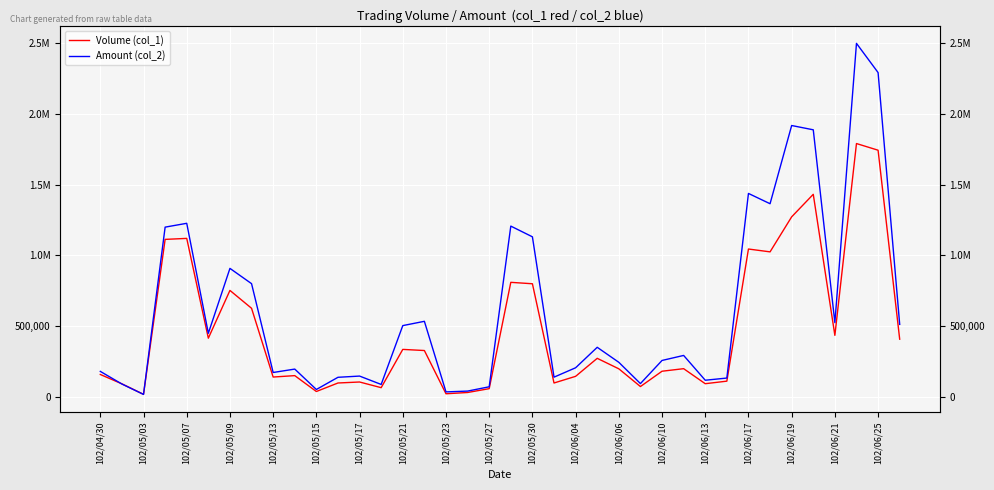

Which series has the largest total across all categories?

Amount (col_2)